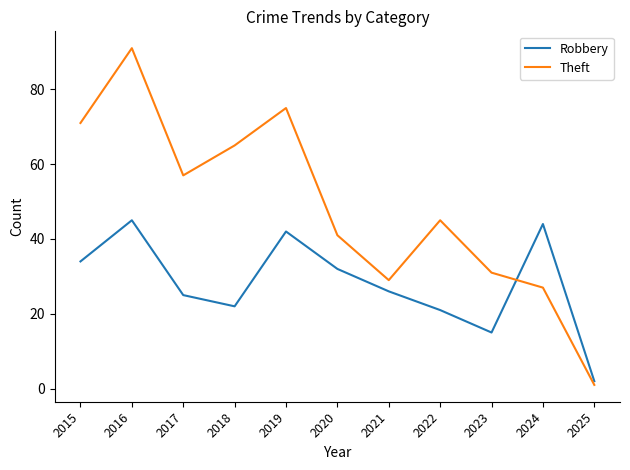

How many intersections are there between Robbery and Theft?

1